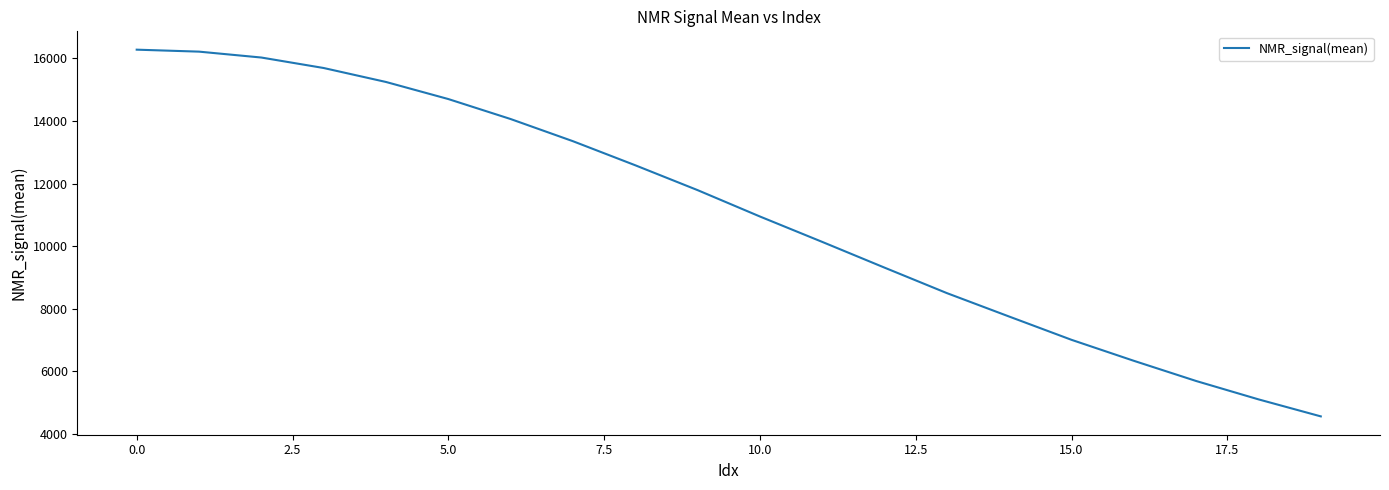

What is the difference between the maximum and minimum values?

11719.9